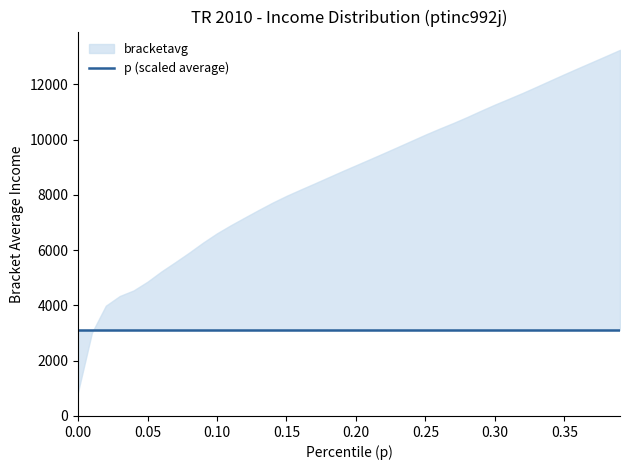

The value of p at 9 is 0.1. True or false?

False